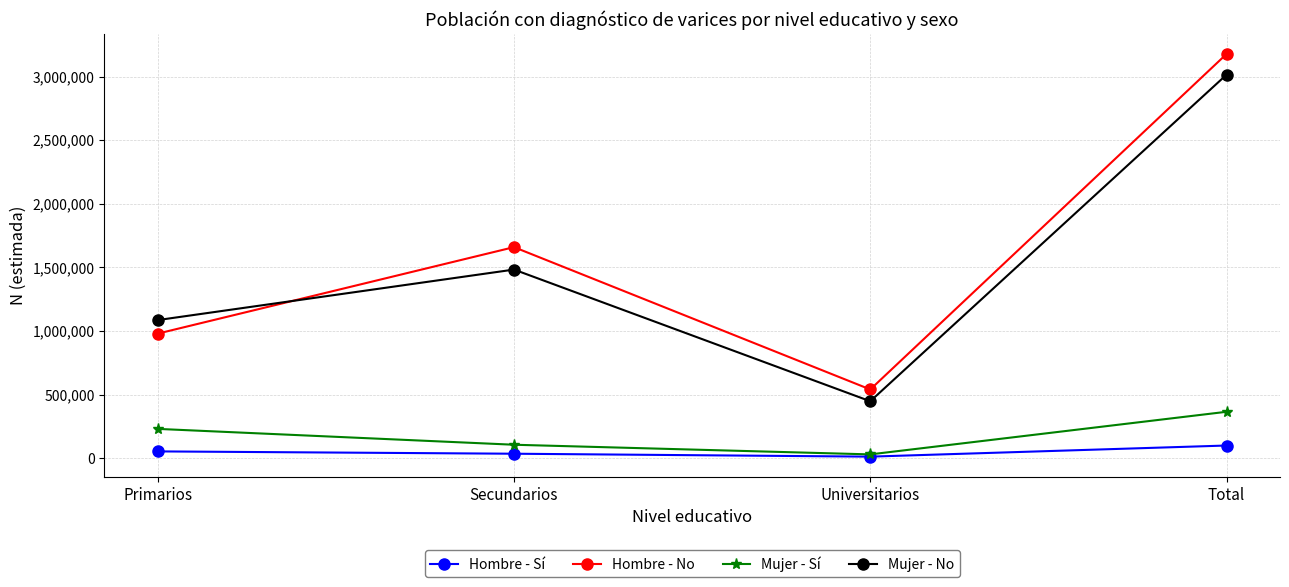

The Mujer - No series shows 4247932 at Total. True or false?

False